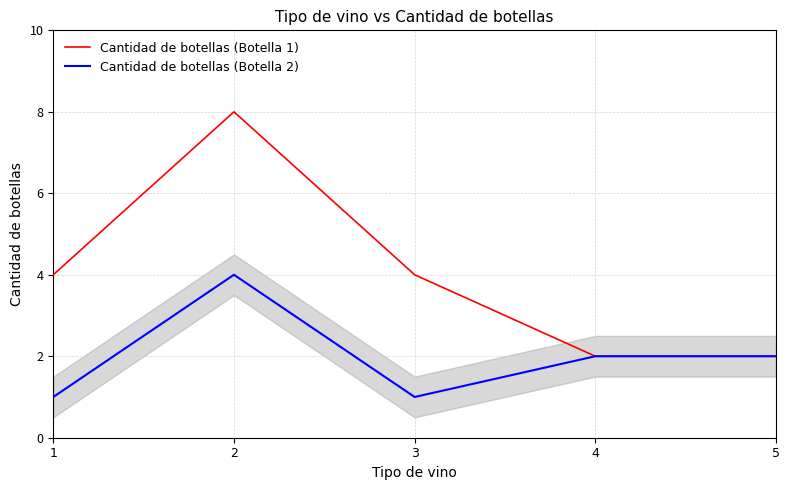

Which category has the highest value in the Cantidad de botellas (Botella 1) series?

2